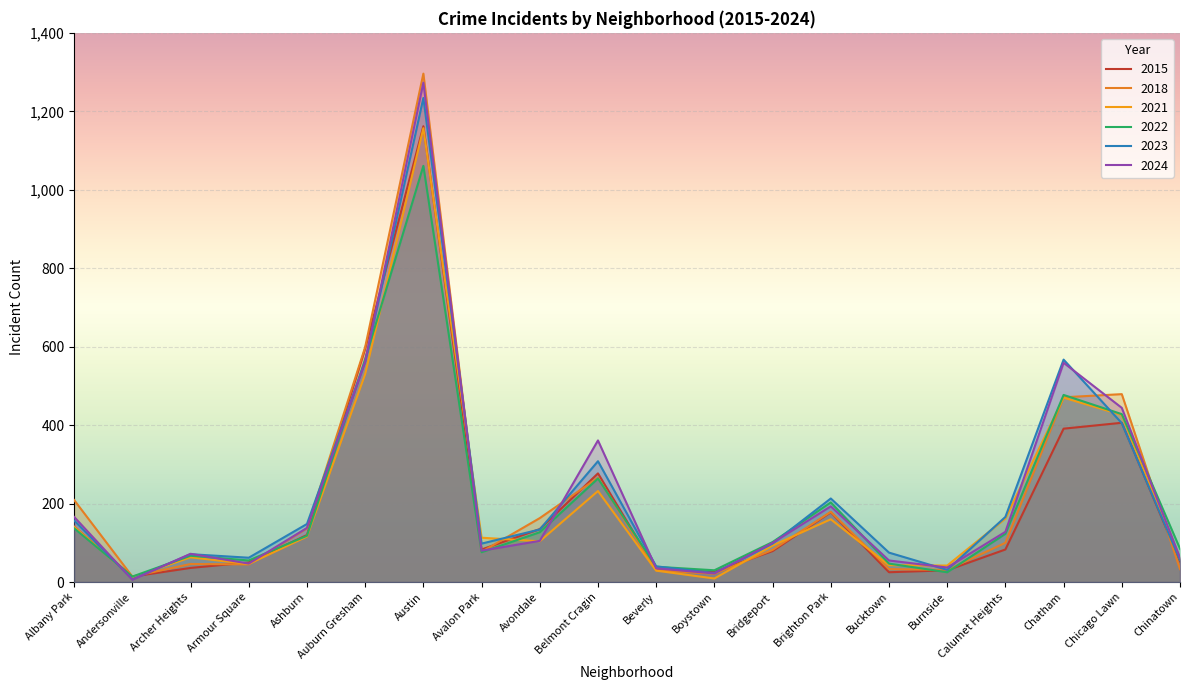

What is the label of the 2nd point from the left?

Andersonville